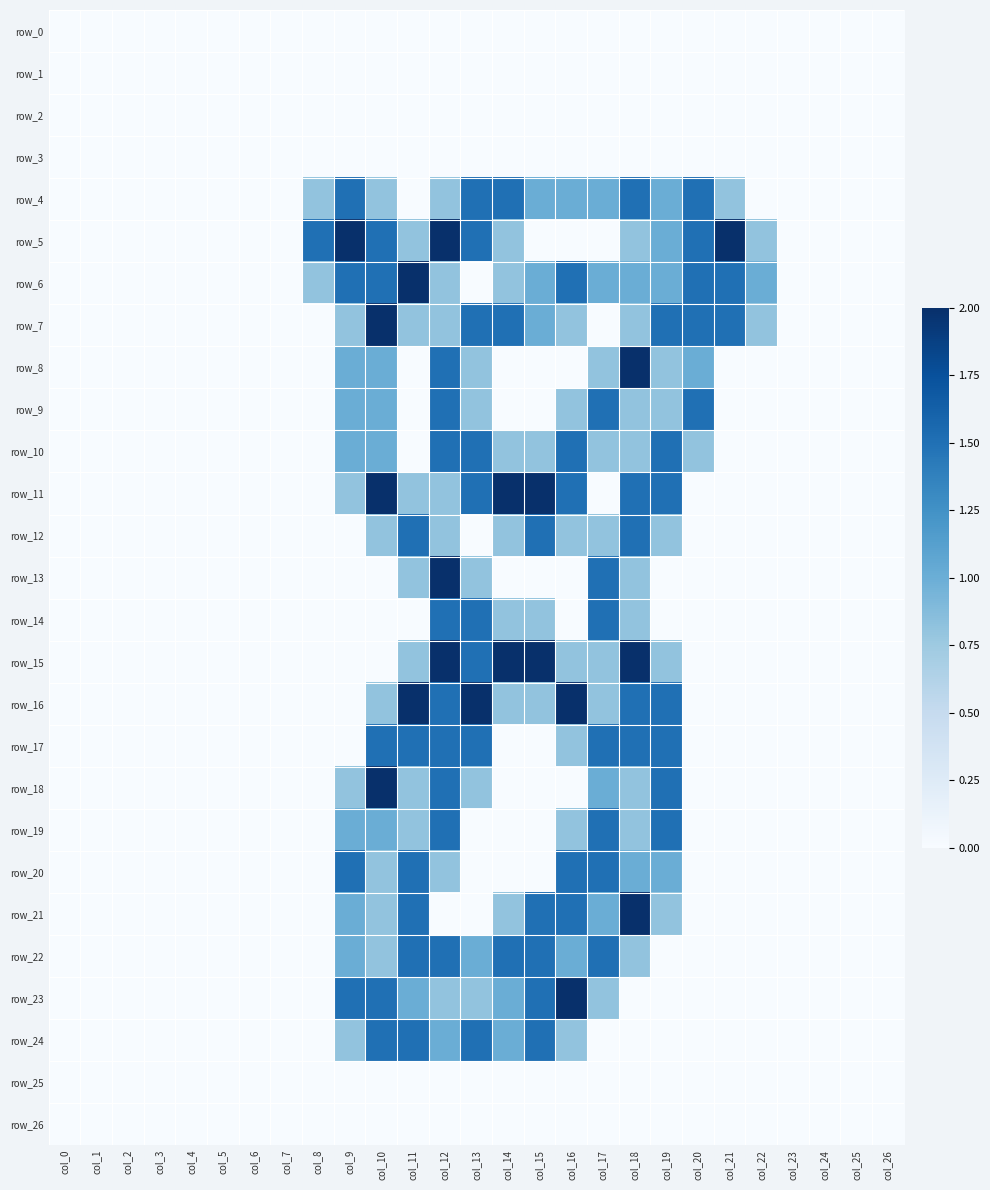

The row_21 series shows 0.9 at col_8. True or false?

False